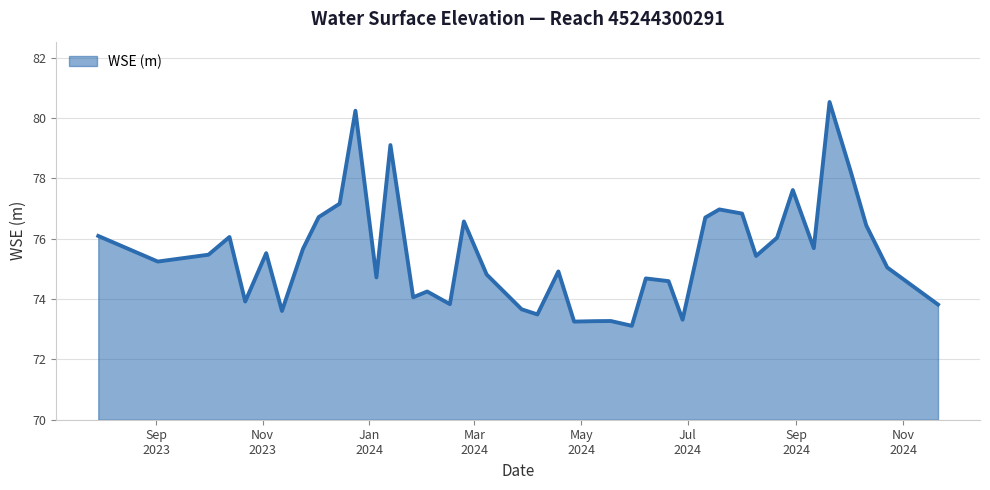

What is the greatest value displayed?

80.5